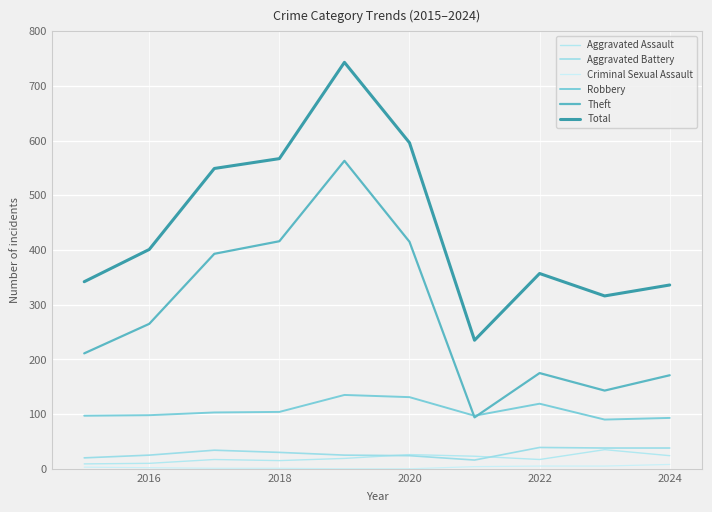

True or false: Theft and Aggravated Assault intersect in this chart.

False